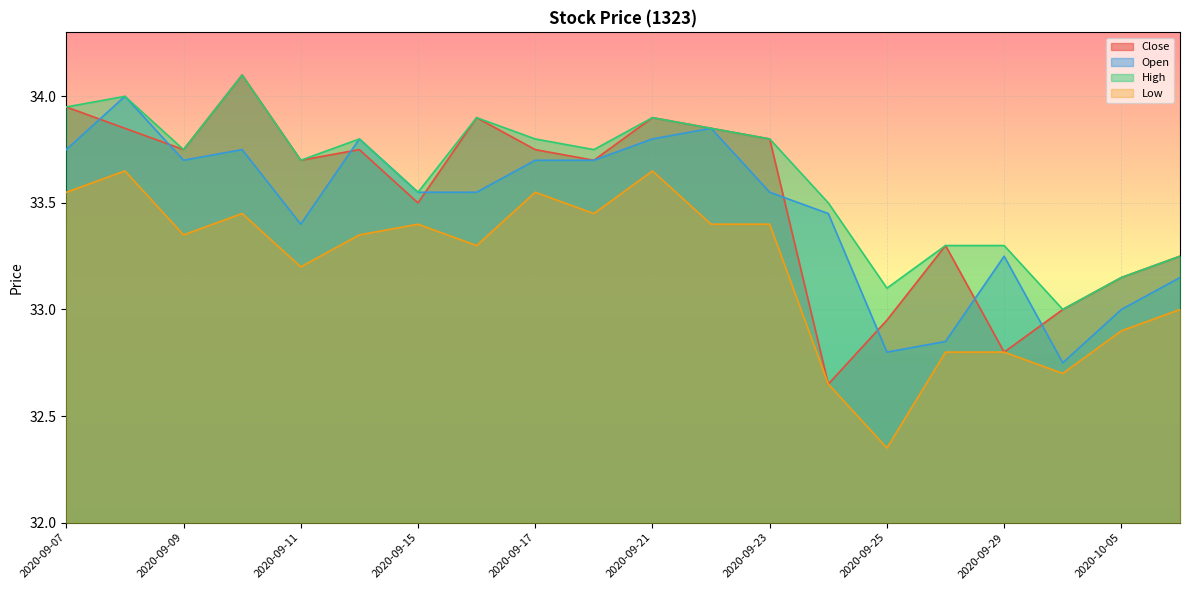

How many lines are shown in the chart?

4